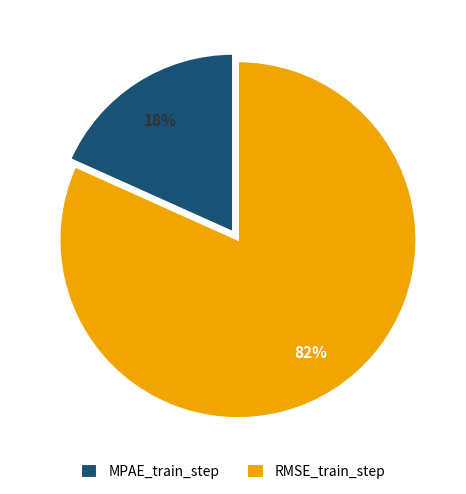

Is the sum of MPAE_train_step and RMSE_train_step greater than half?

Yes